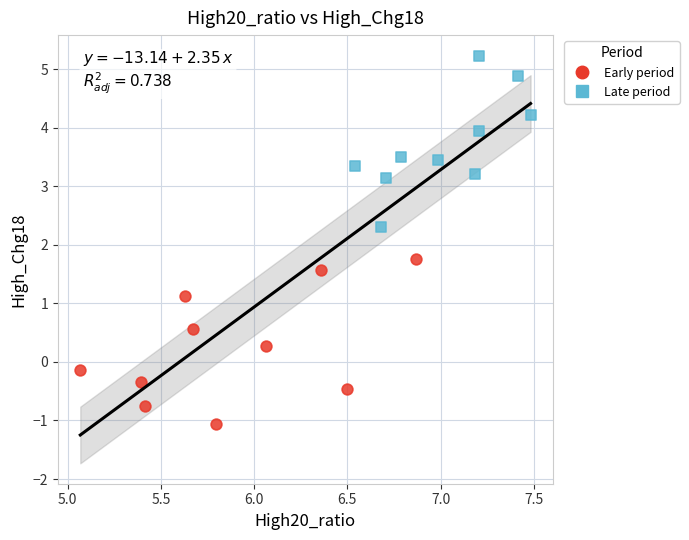

Which series contains the highest Y value?

Late period